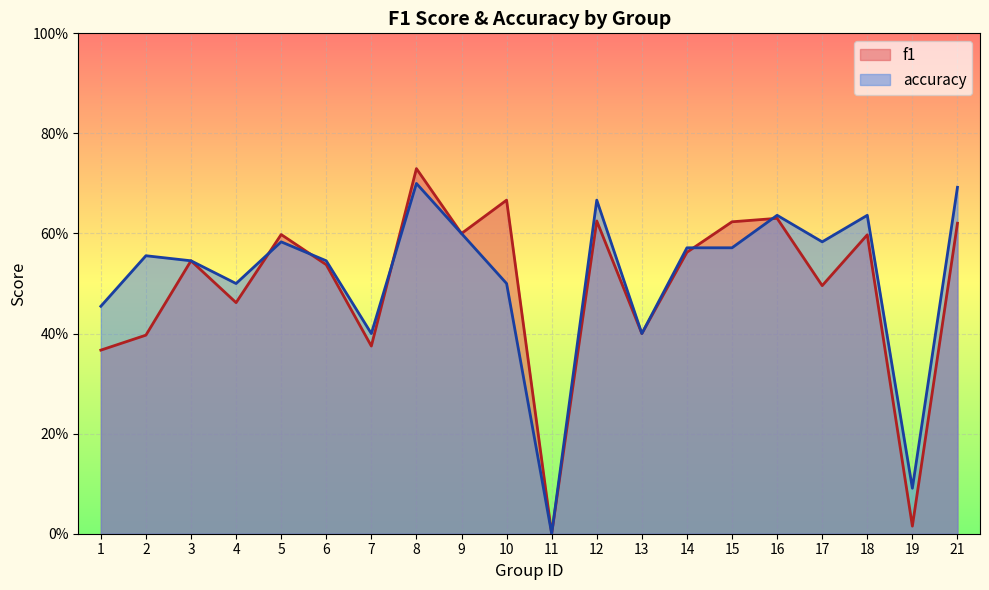

How many lines are shown in the chart?

2